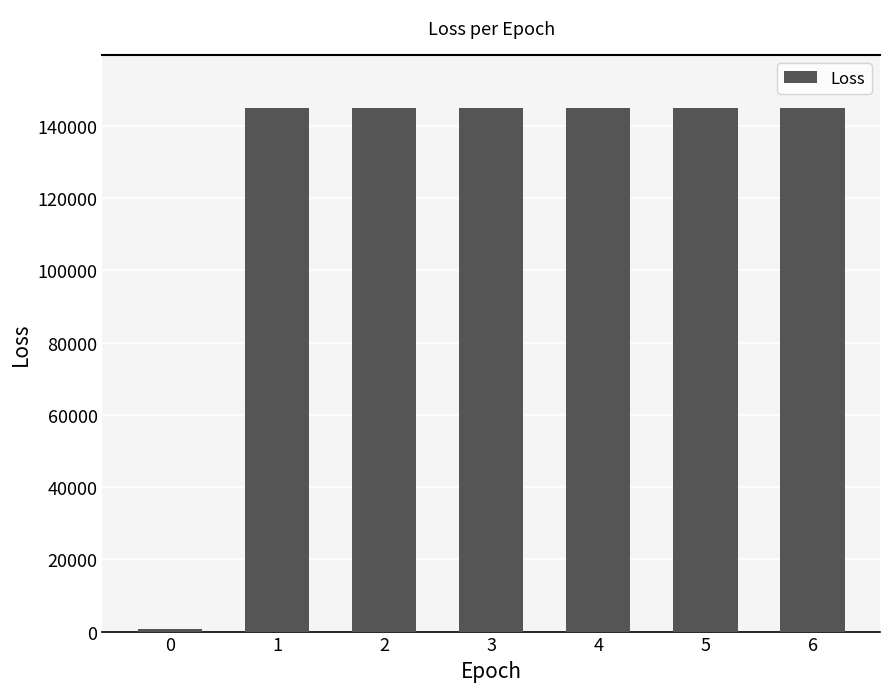

What is the difference between the values at 2 and 0?

144393.7